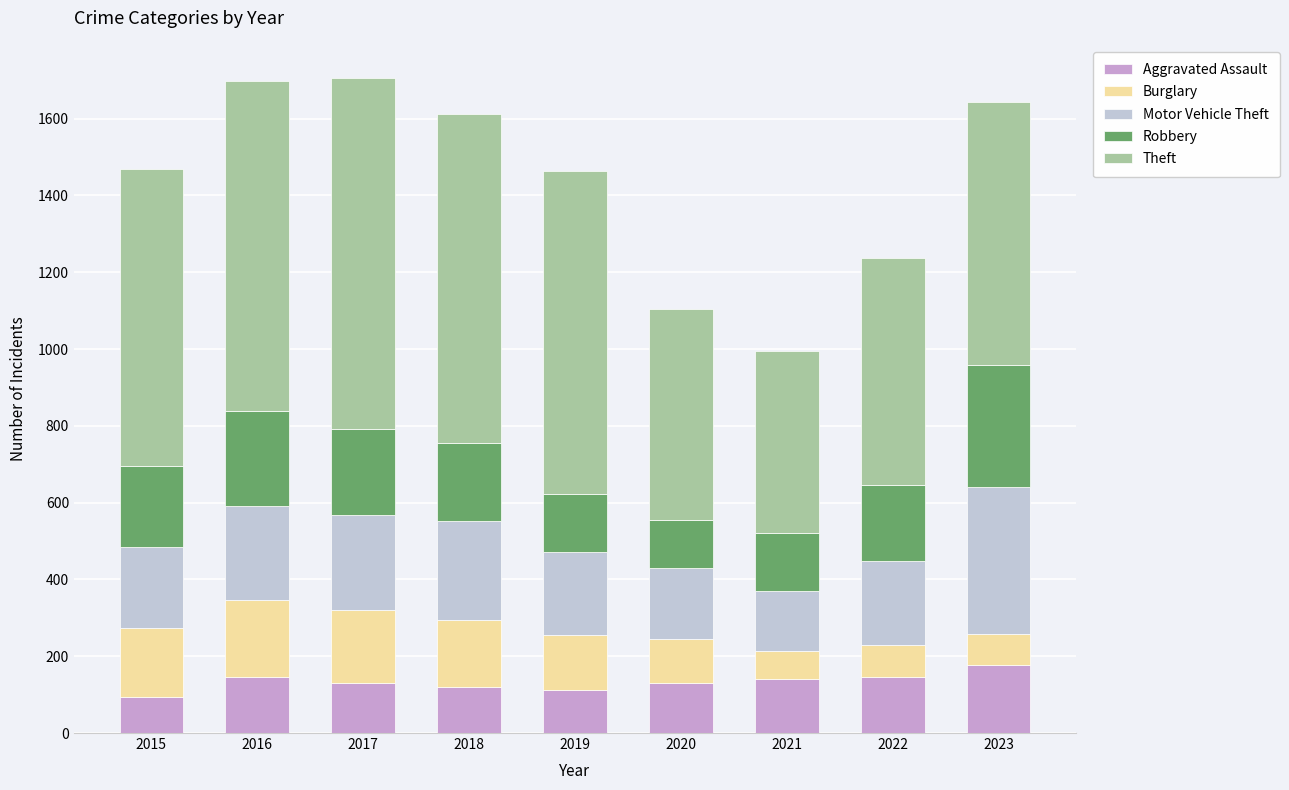

How many bars are there in total?

9